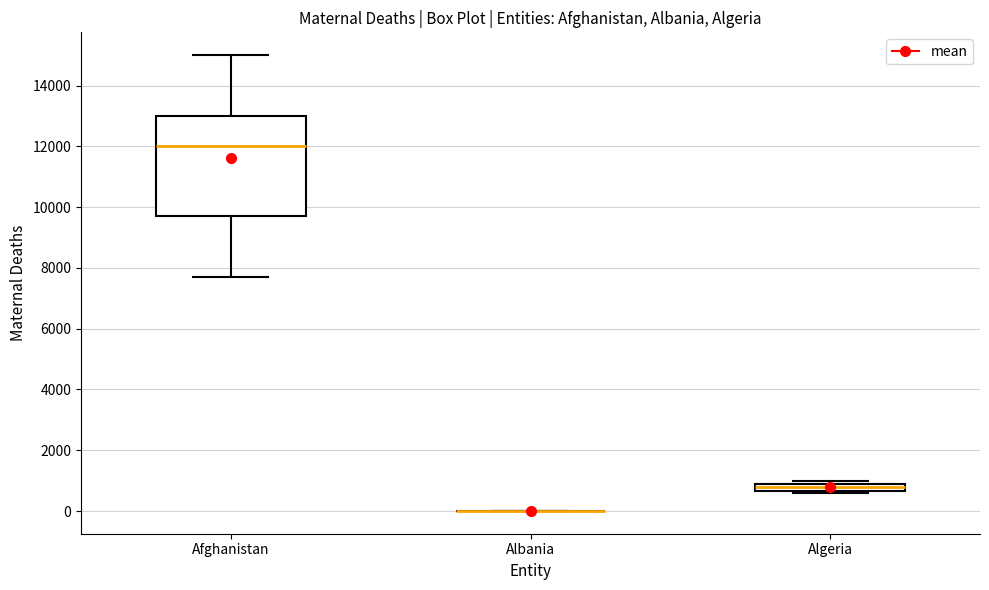

Which box is the tallest, from its lower edge to its upper edge?

Afghanistan